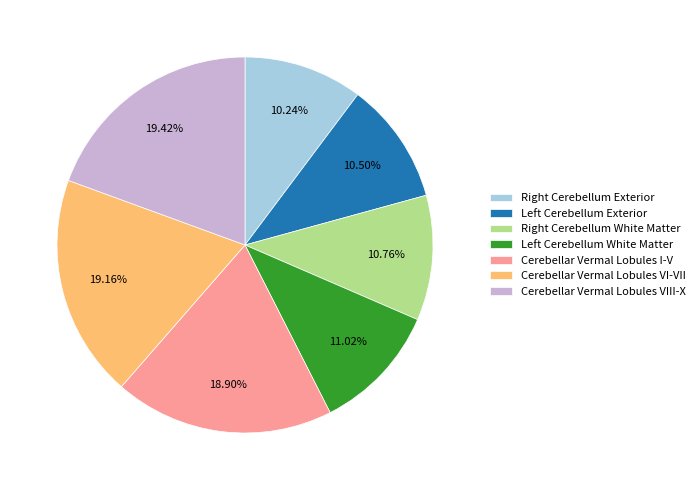

Is there a majority slice in this chart?

No